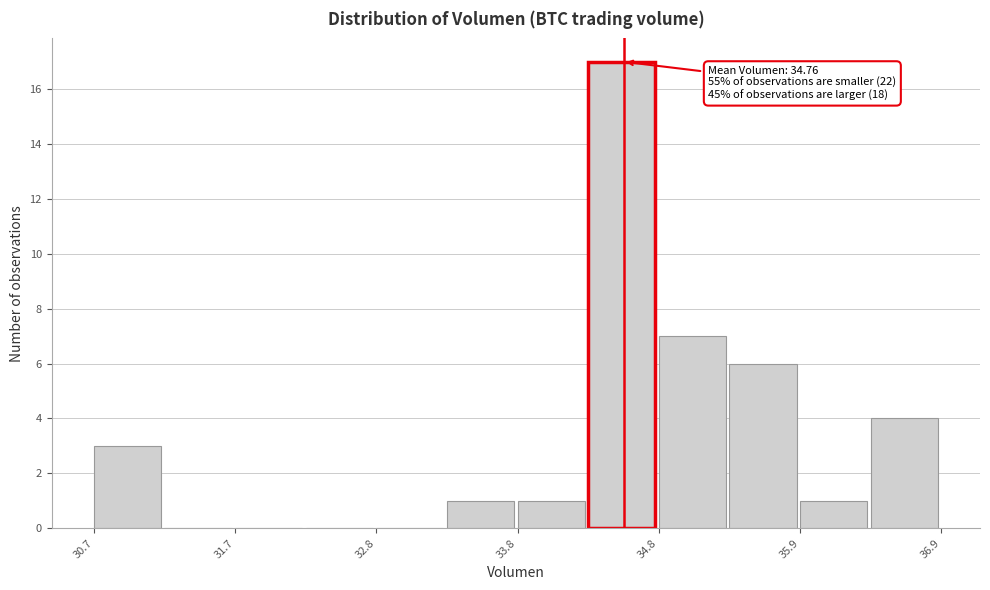

Read against the x-axis, roughly where is the centre of the tallest bar?

34.6